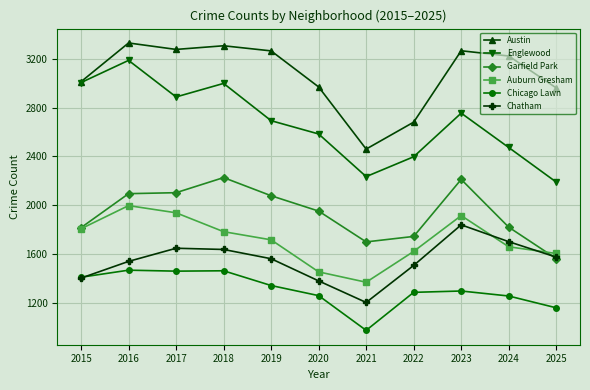

True or false: Chicago Lawn and Englewood cross at least once.

False